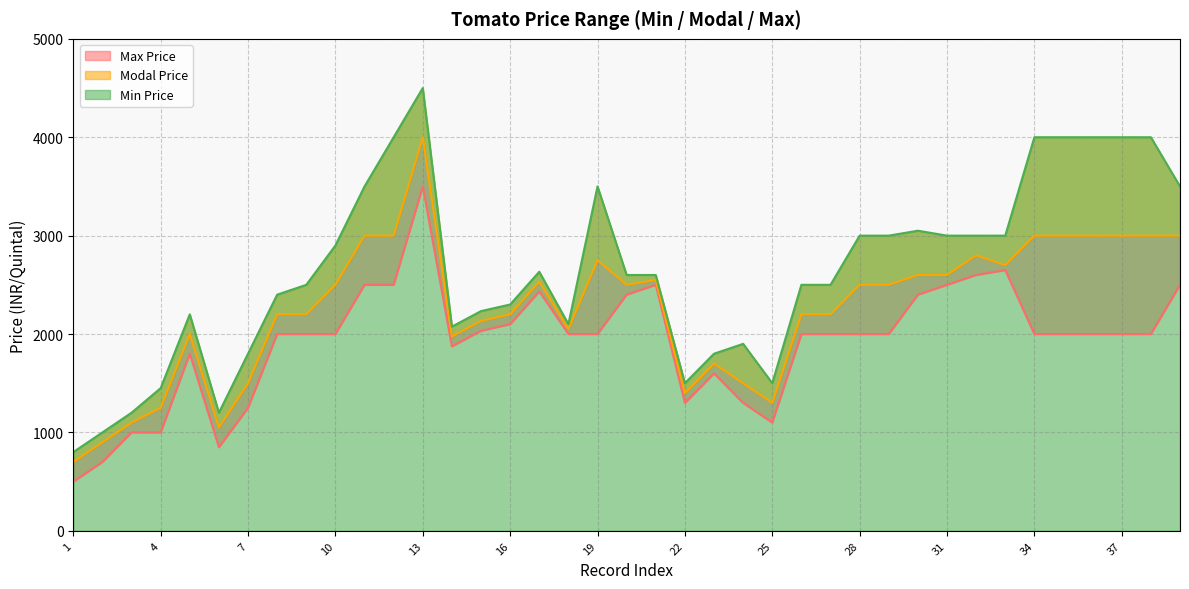

List the series in order of their peak value, highest first.

Min Price, Modal Price, Max Price